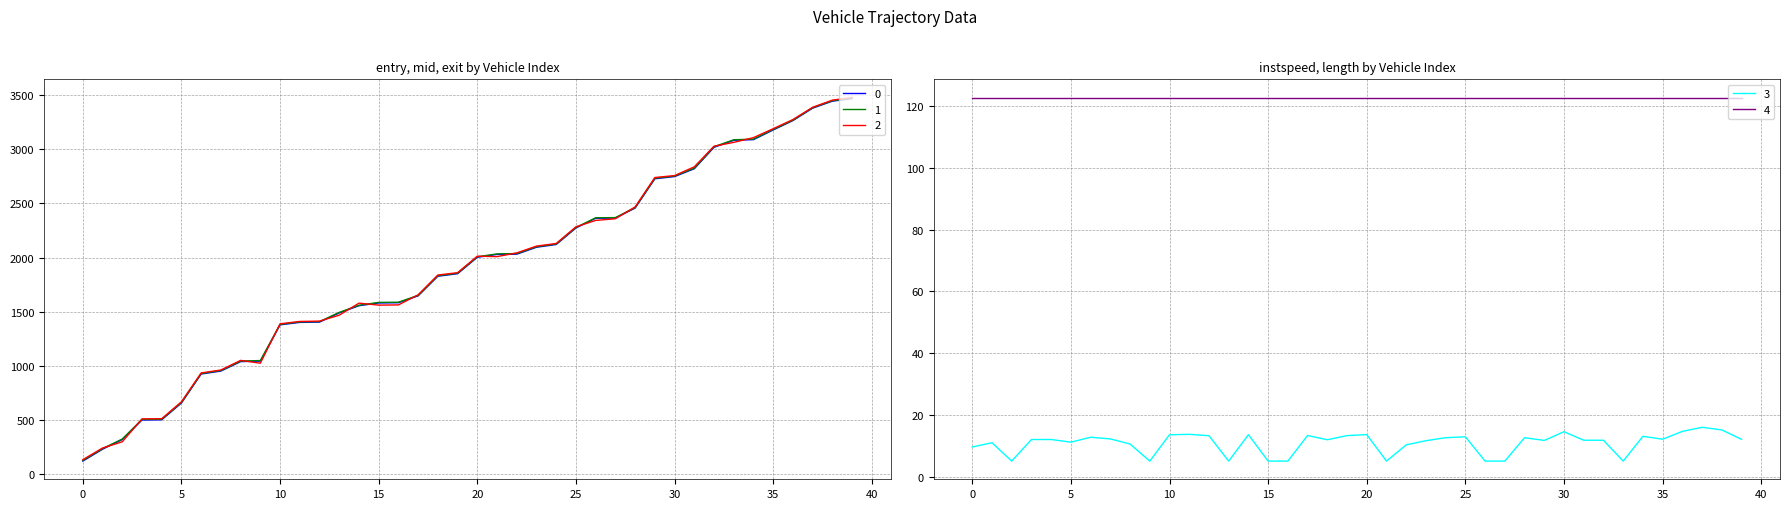

What is the lowest value of the 3 series?

5.0